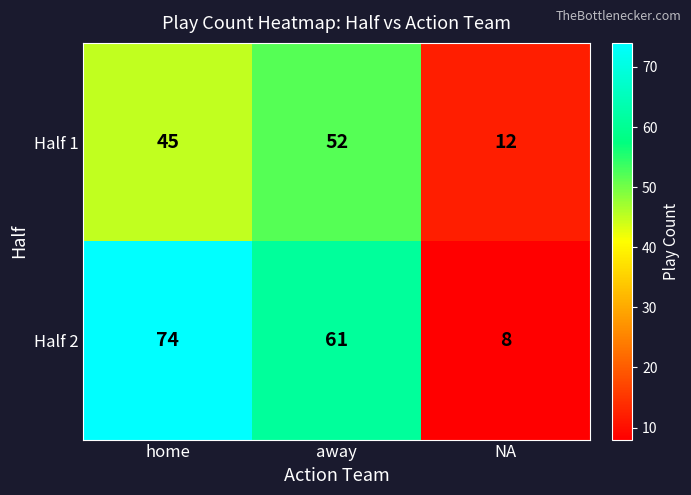

The value of Half 1 at home is 19. True or false?

False